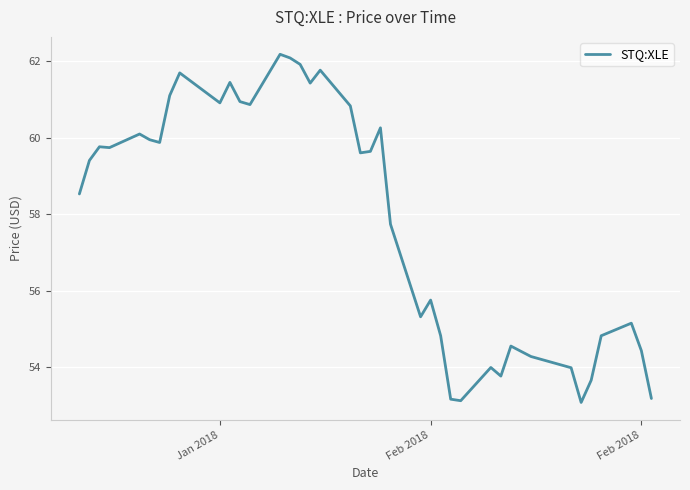

What is the difference between the maximum and minimum values?

9.1